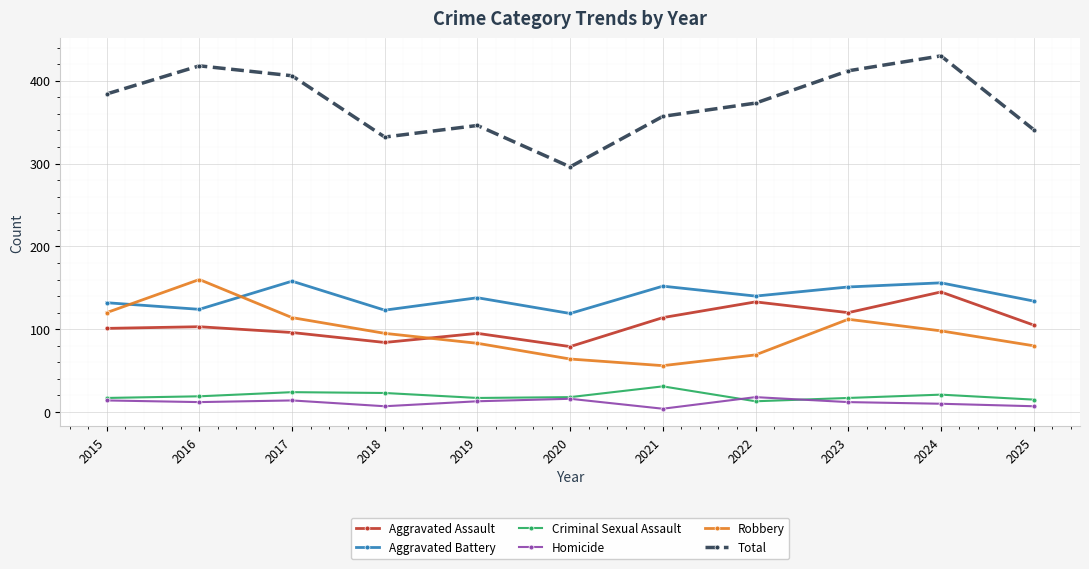

At which label does Total reach its minimum?

2020